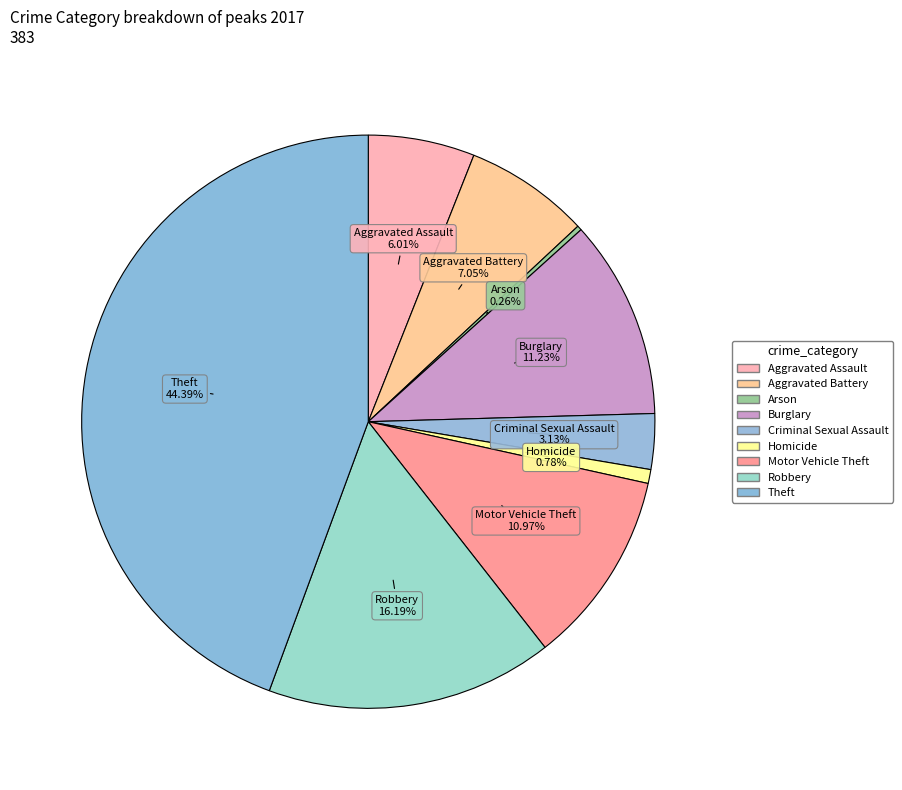

What is the change in value from Aggravated Assault to Motor Vehicle Theft?

+19